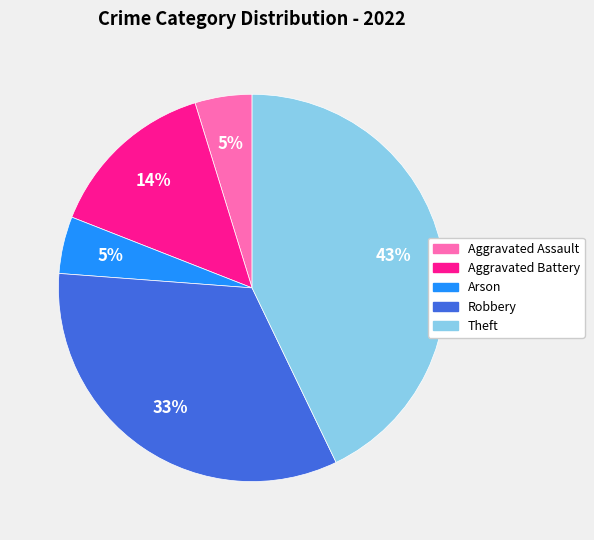

How many slices are in this pie chart?

5